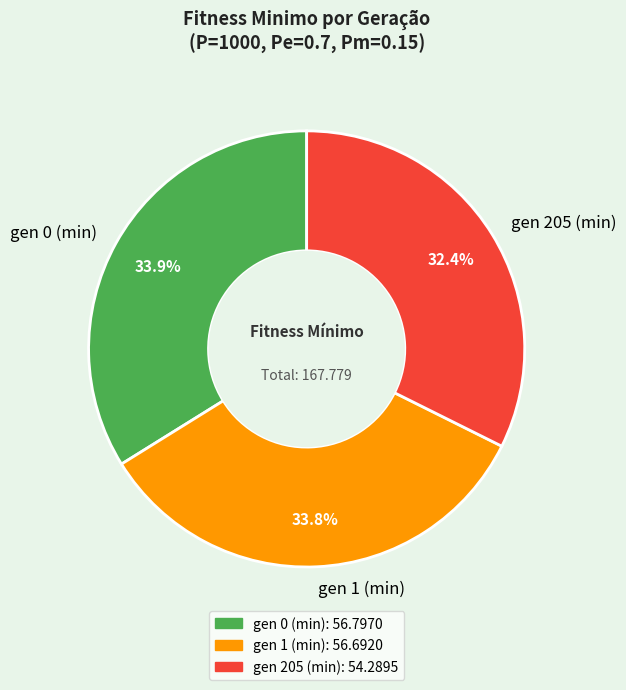

Is gen 205 (min) the majority of the pie?

No